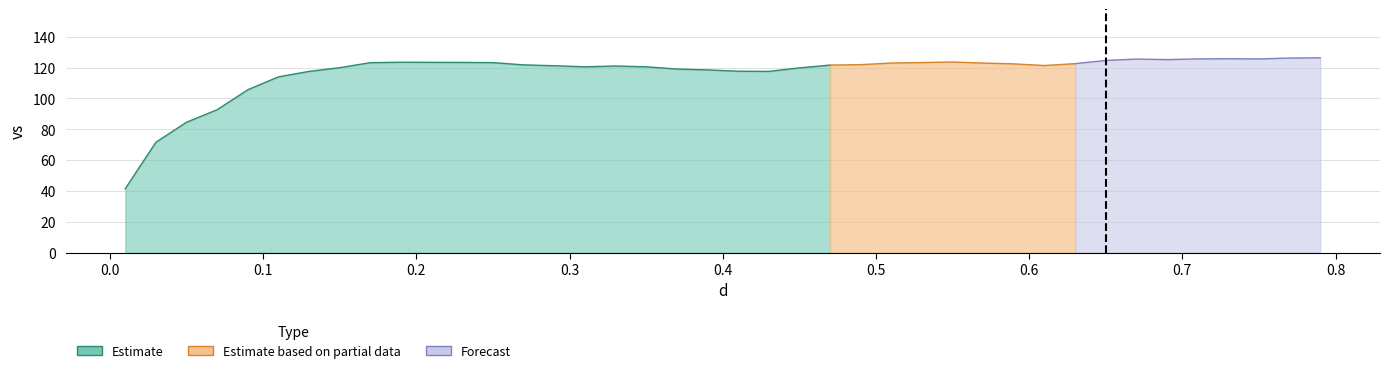

What is the change in value from 12 to 28?

-0.3